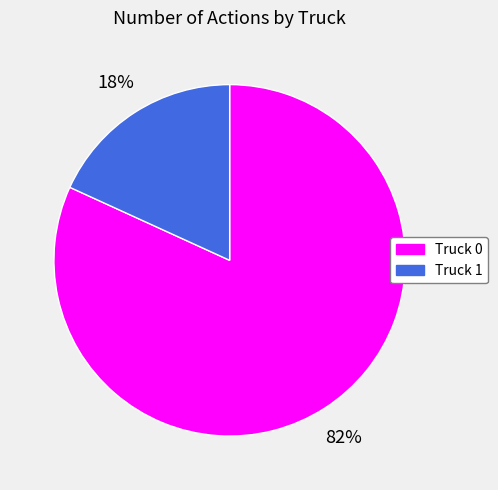

To the nearest percent, what is the average slice percentage?

50%